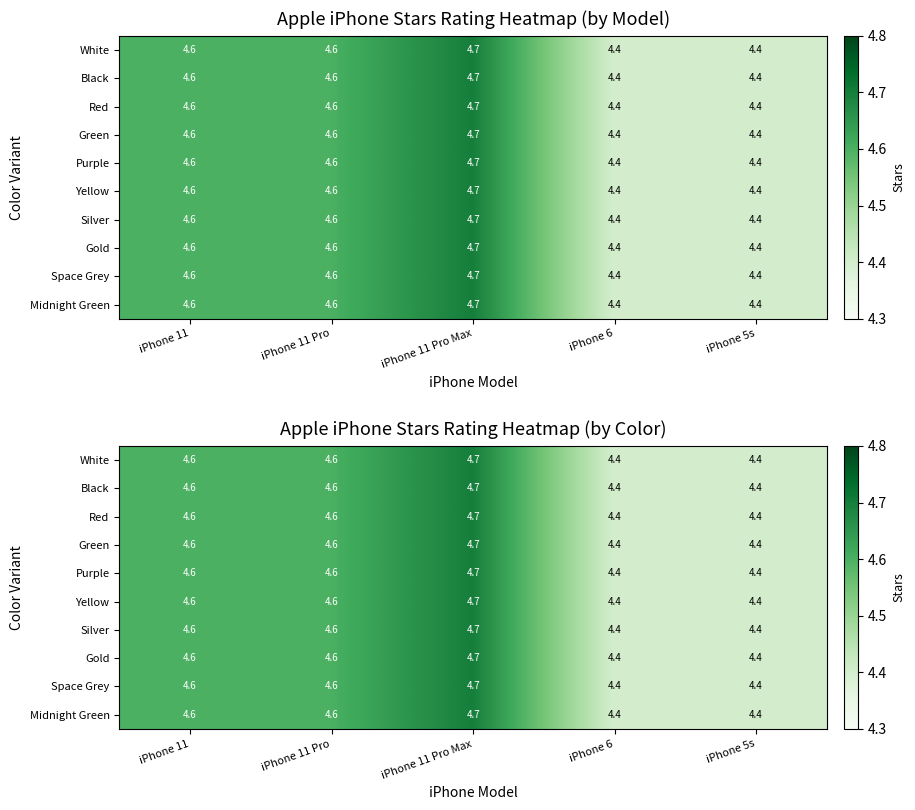

Which series changed the most between iPhone 11 Pro and iPhone 6?

White